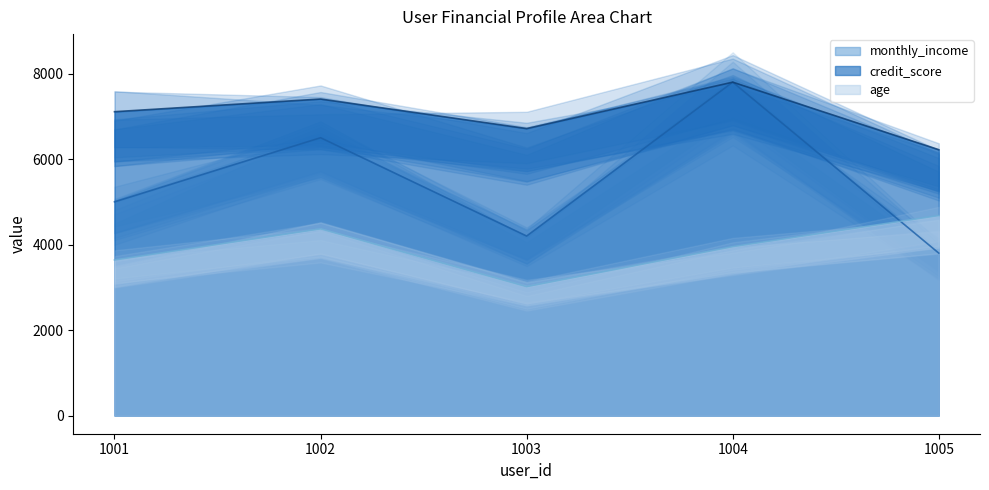

Which series has the largest range (max minus min)?

monthly_income